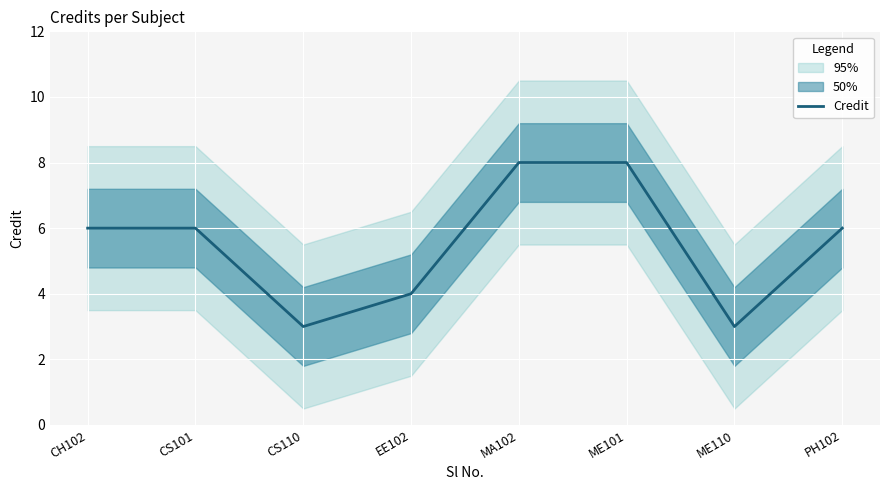

At which label does the data first exceed 6?

MA102